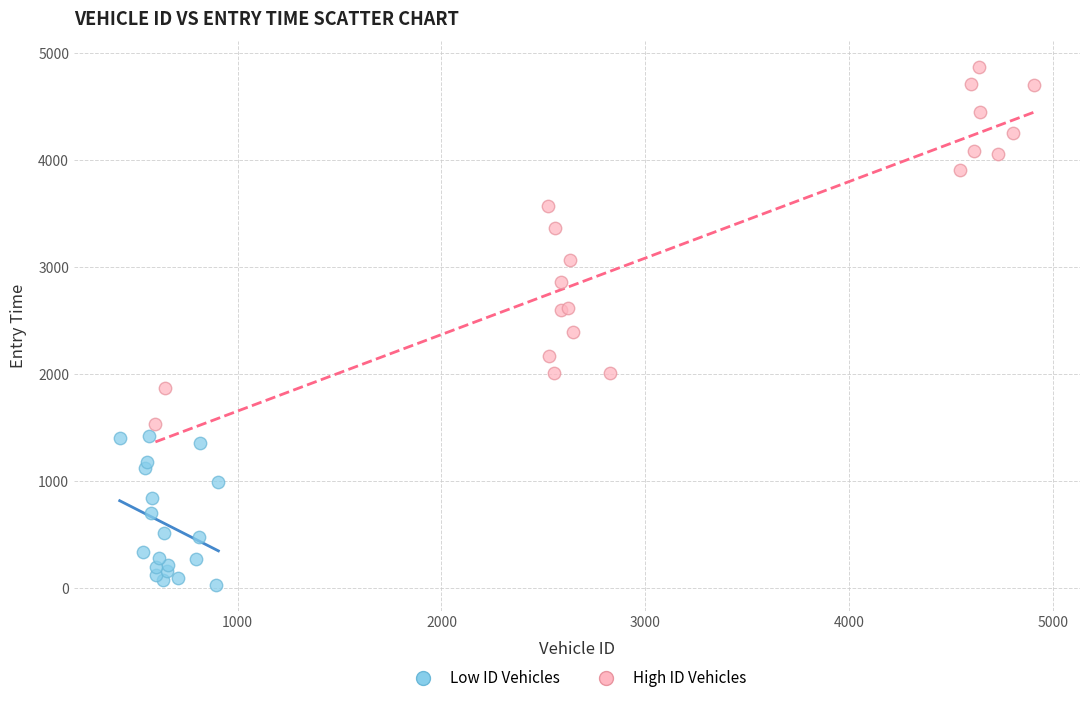

Which series contains the highest Y value?

High ID Vehicles